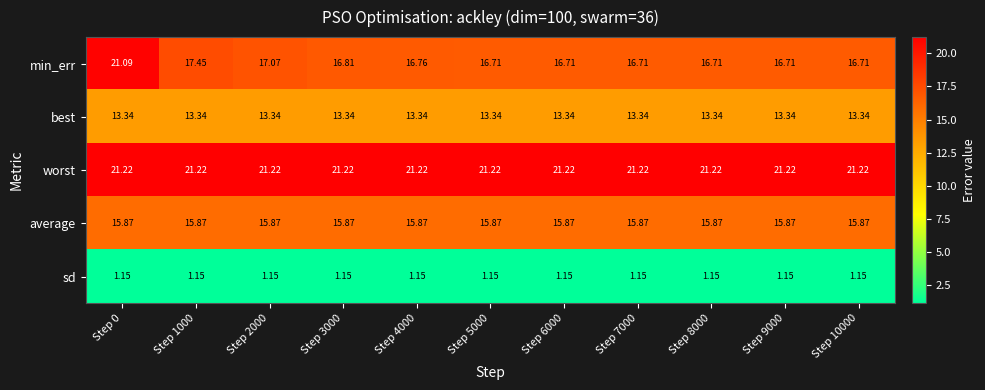

What is the total value across all series at Step 4000?

68.3